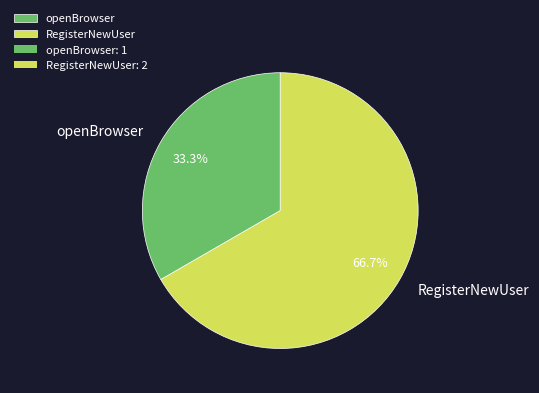

Between openBrowser and RegisterNewUser, which is larger?

RegisterNewUser